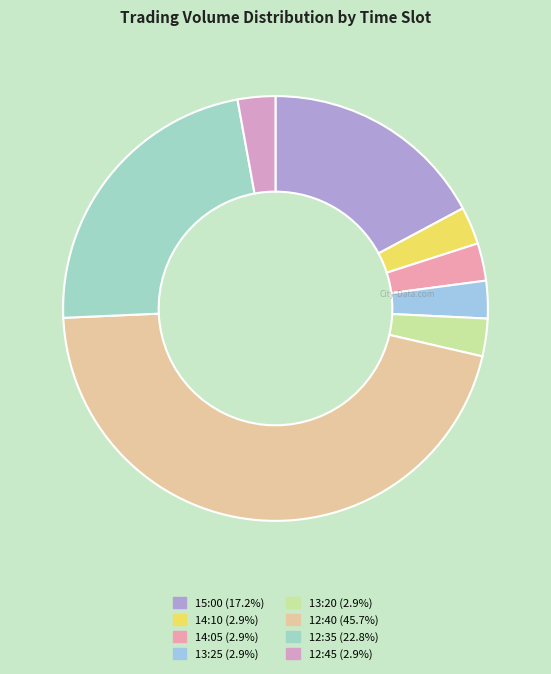

Rank the categories by value from lowest to highest.

14:05, 13:25, 14:10, 13:20, 12:45, 15:00, 12:35, 12:40